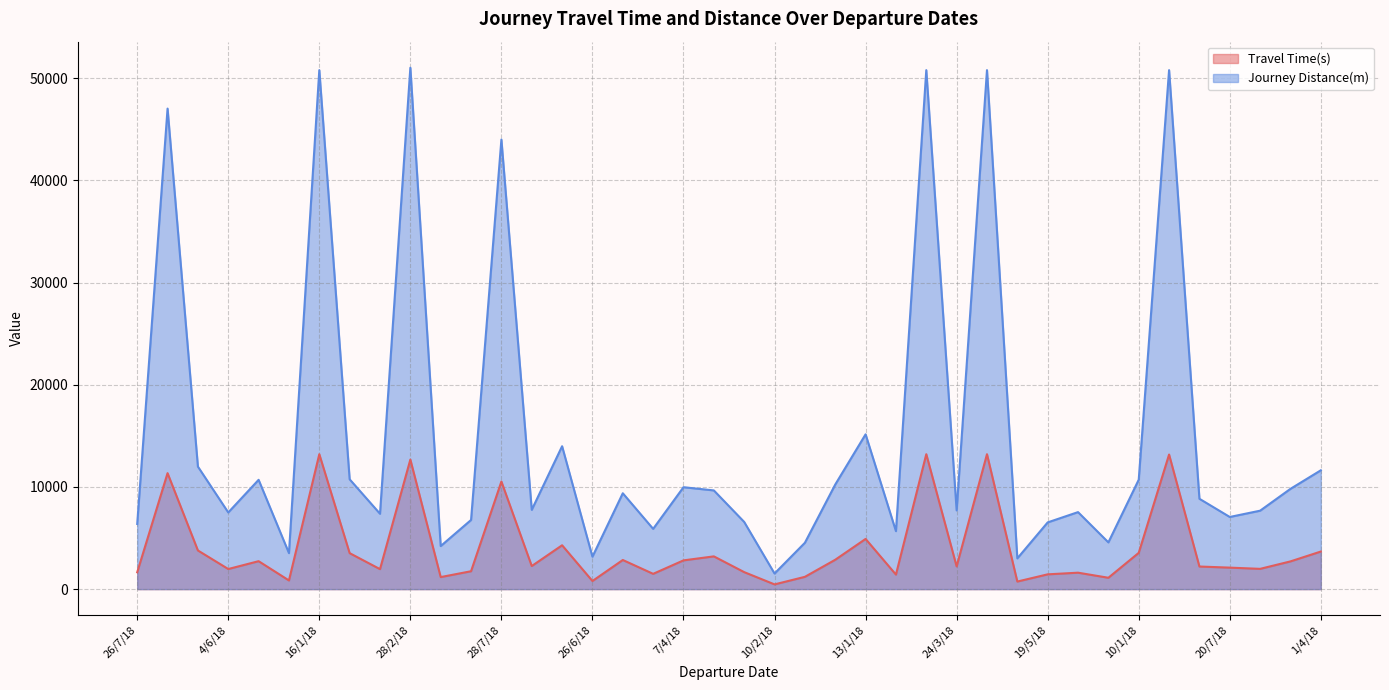

What is the highest value of the Journey Distance(m) series?

51032.0